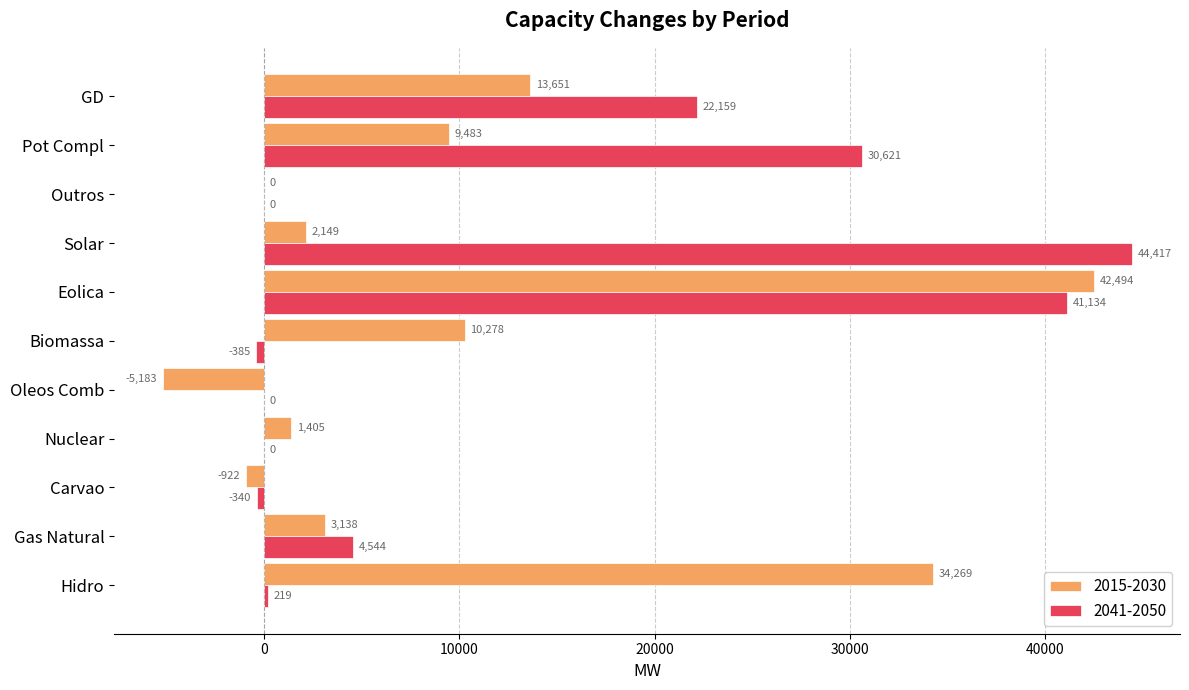

Which series changed the most between Oleos Comb and Outros?

2015-2030